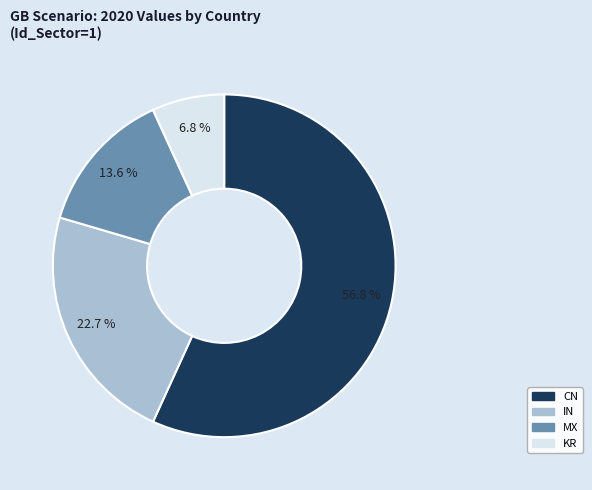

How many segments does this pie chart have?

4